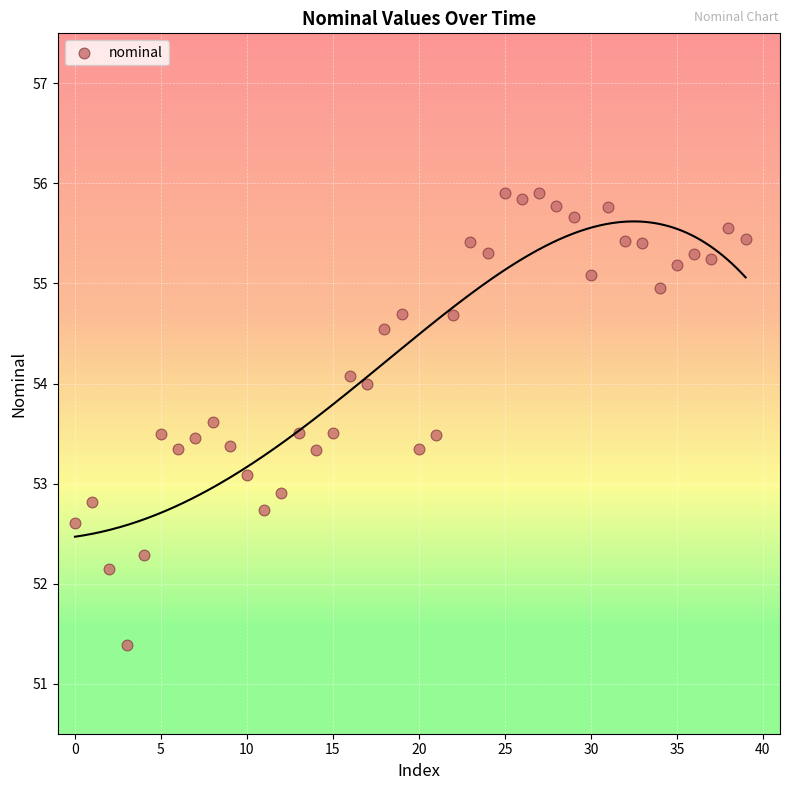

What is the range of Y values (max minus min)?

4.5